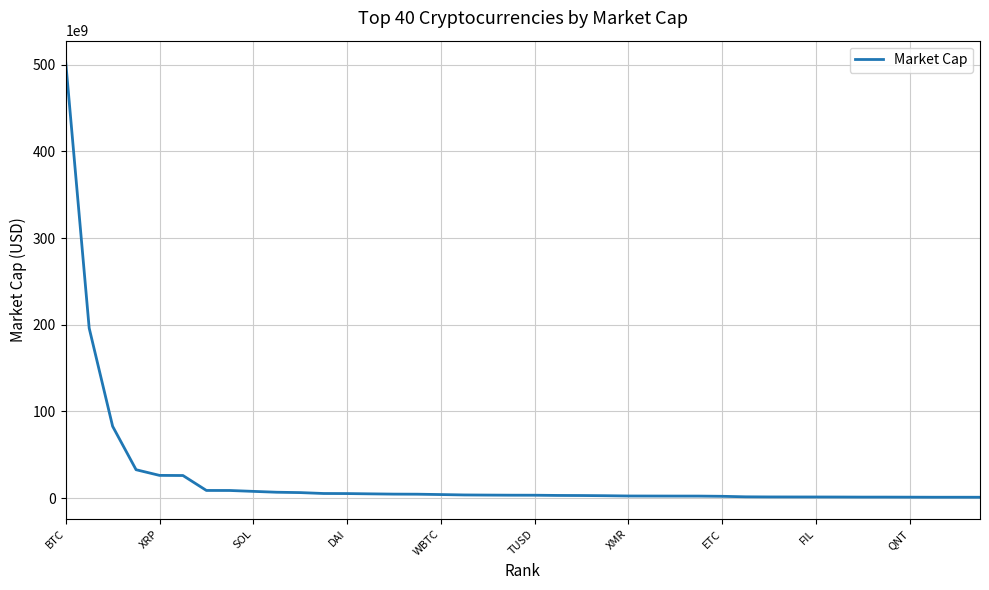

What is the greatest value displayed?

502532045577